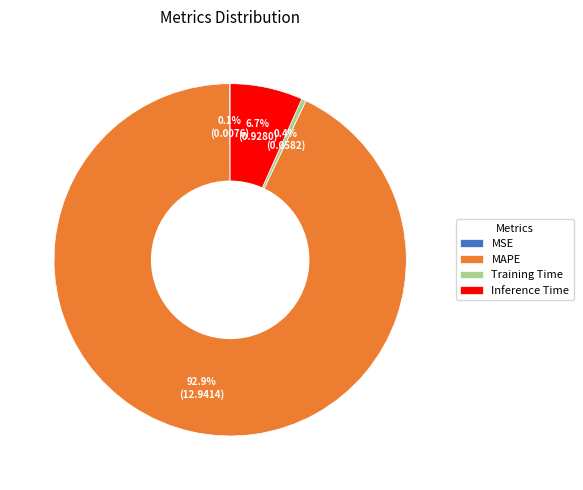

To the nearest percent, what is the average slice percentage?

25%